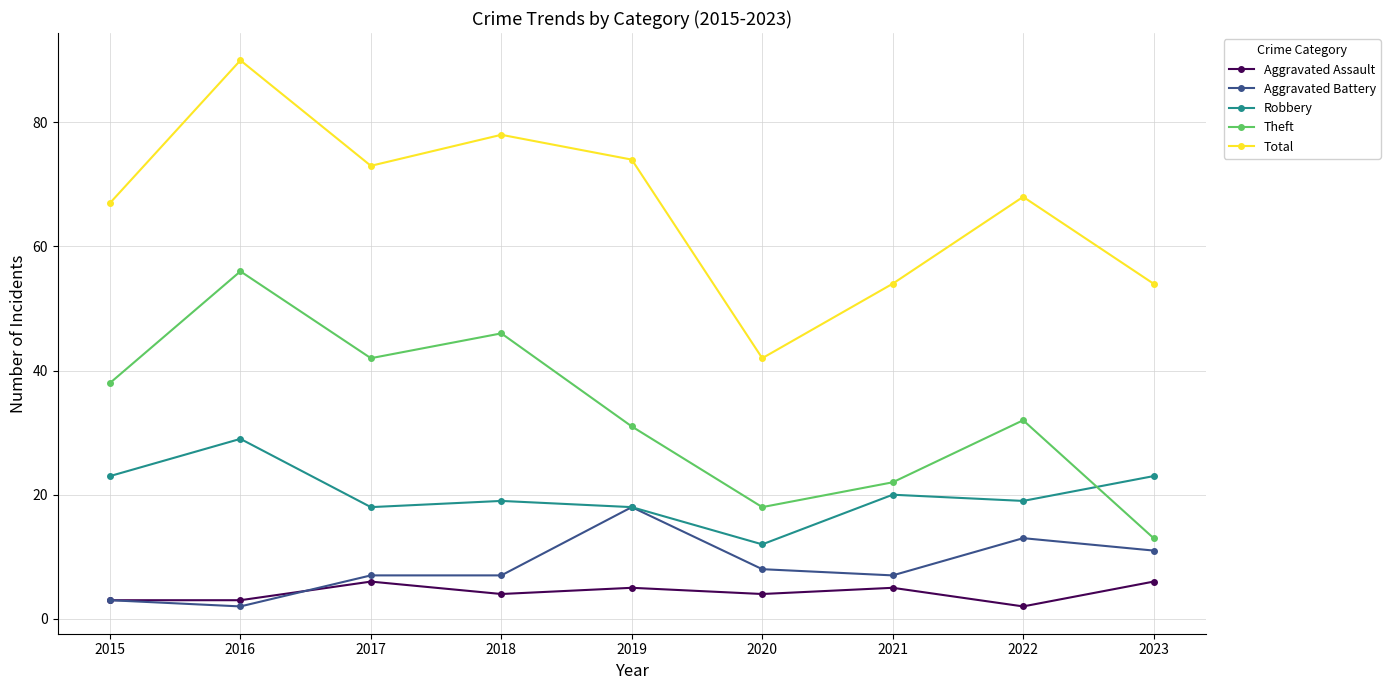

At which category is the sum across all series the highest?

2016